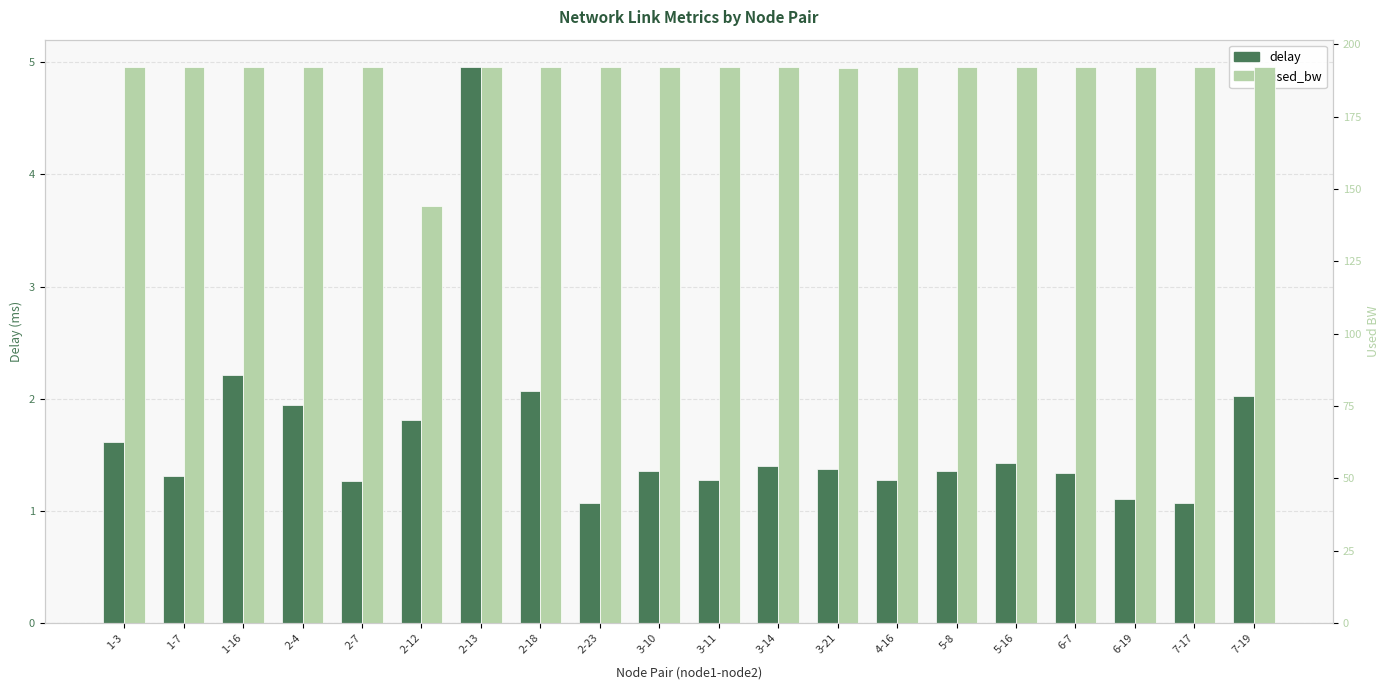

At which category is the sum across all series the highest?

2-13